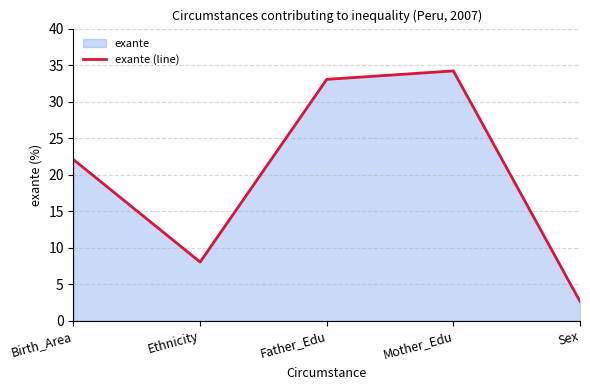

Reading left to right, list all the values displayed in this chart.

22.1	8.0	33.1	34.2	2.6